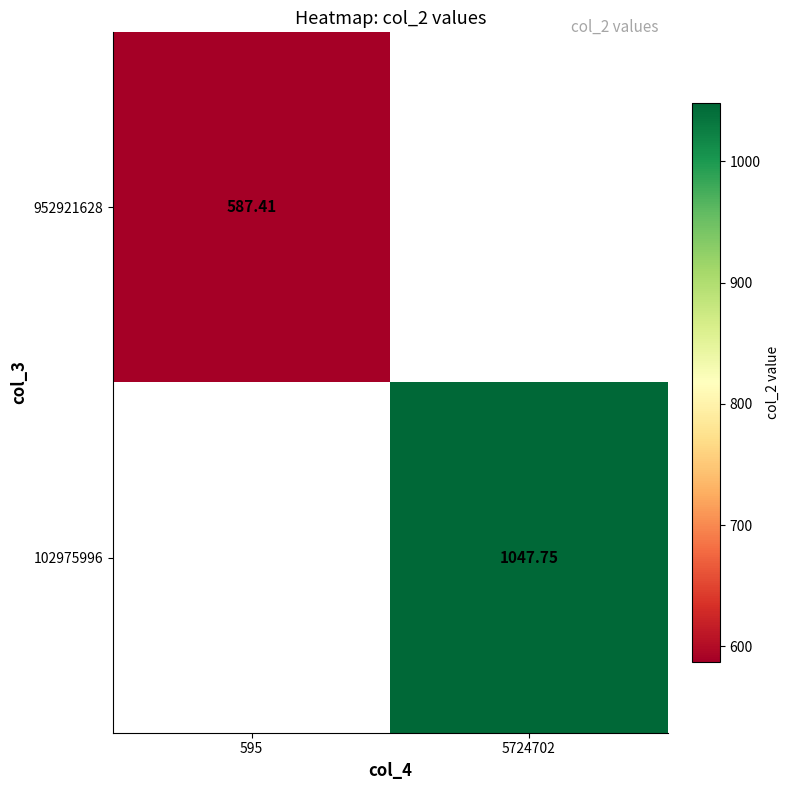

Is the value of 952921628 at 595 greater than the value of 102975996 at 5724702?

No